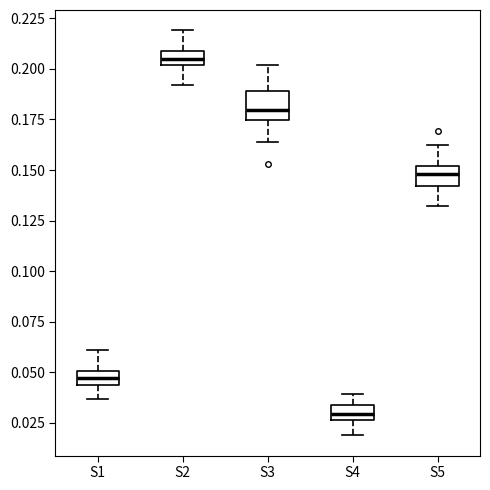

Which box has the highest median line?

S2